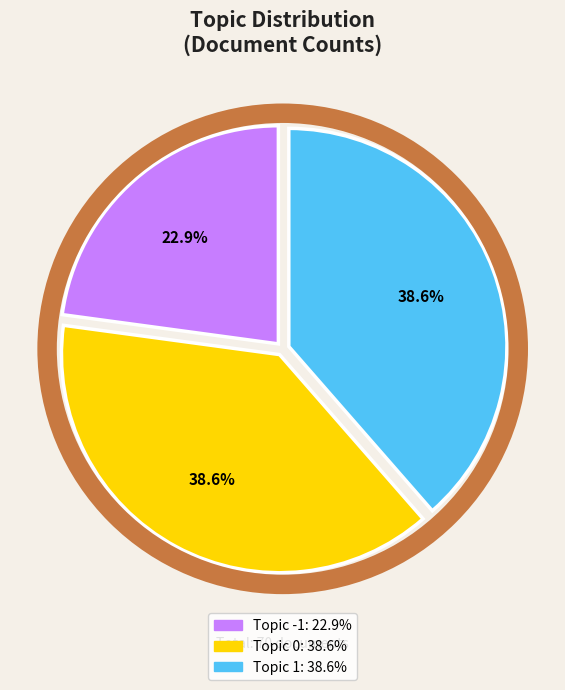

Is there a majority slice in this chart?

No